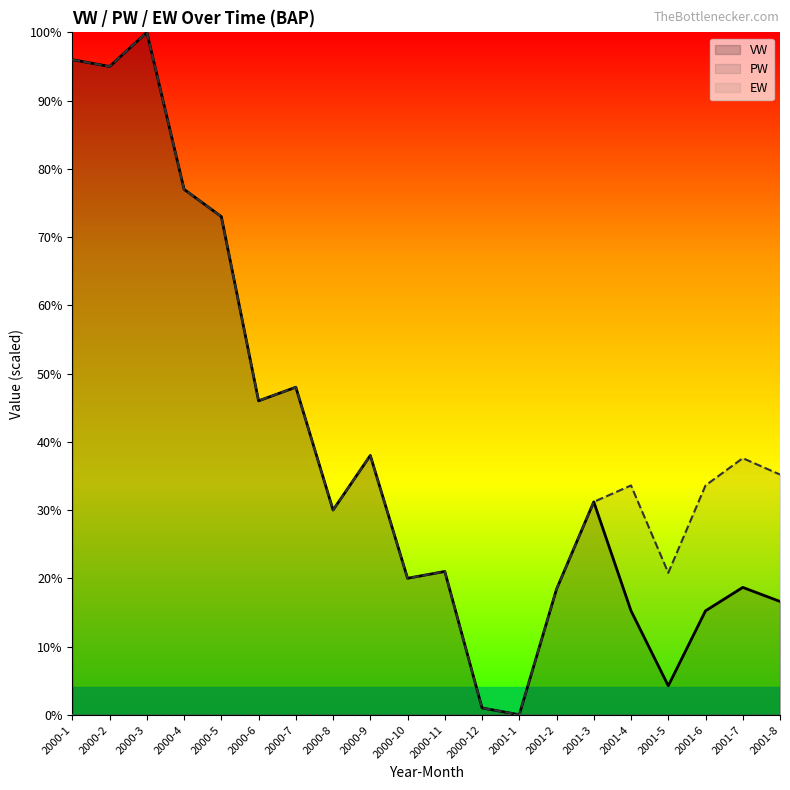

At how many categories does at least one series exceed 90?

3